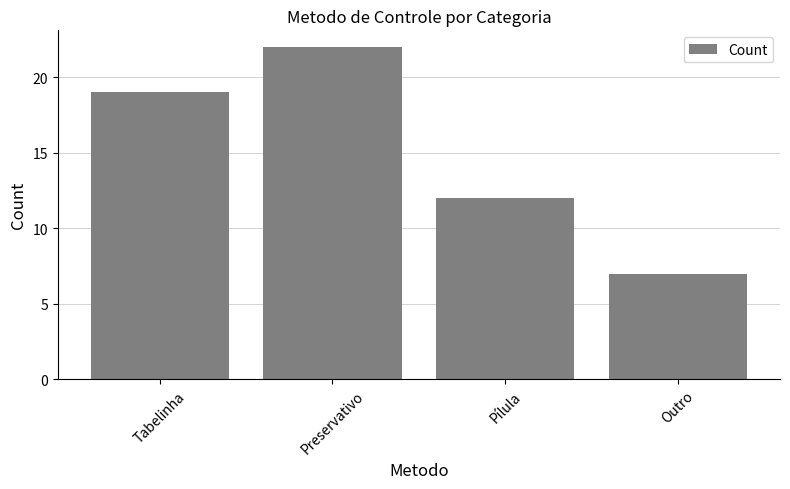

Rank the categories by value from highest to lowest.

Preservativo, Tabelinha, Pílula, Outro